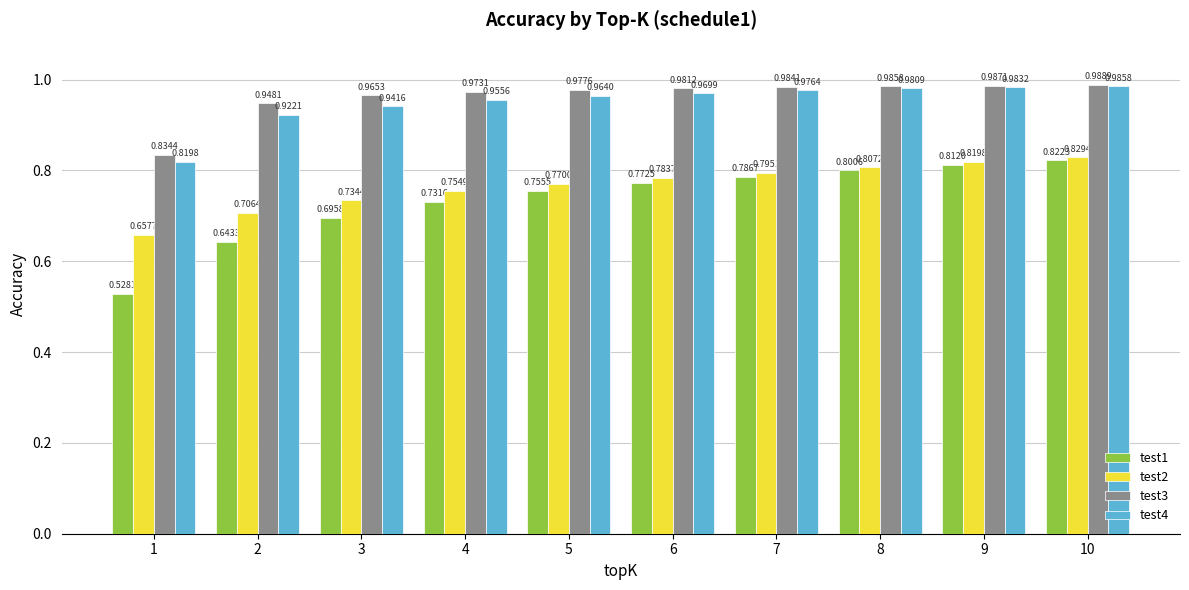

What is the spread (max minus min) of values at 5?

0.2